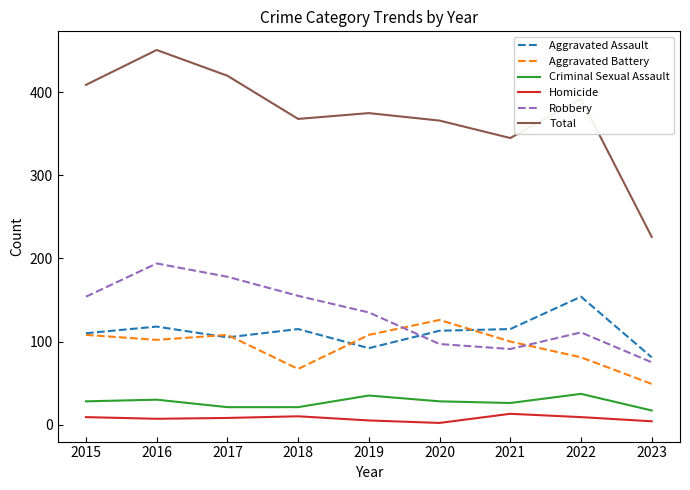

How many times do Robbery and Aggravated Battery cross each other?

2